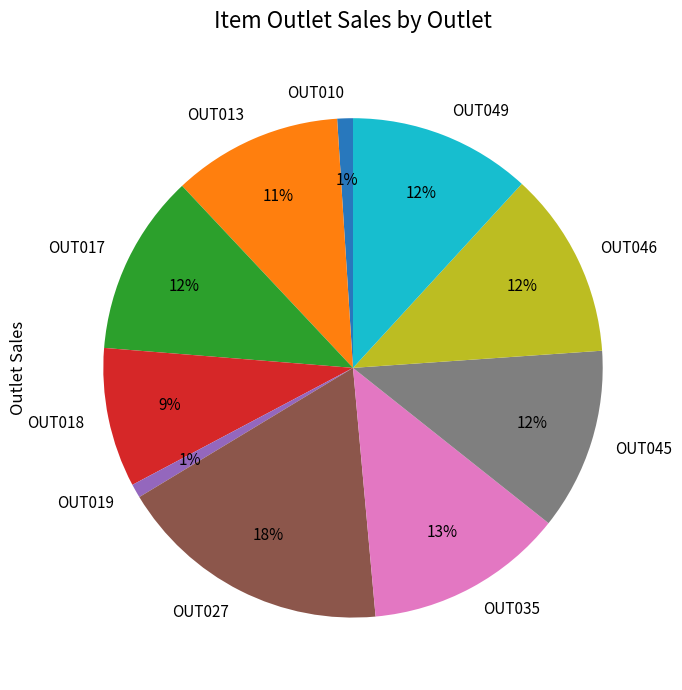

Is there a majority slice in this chart?

No